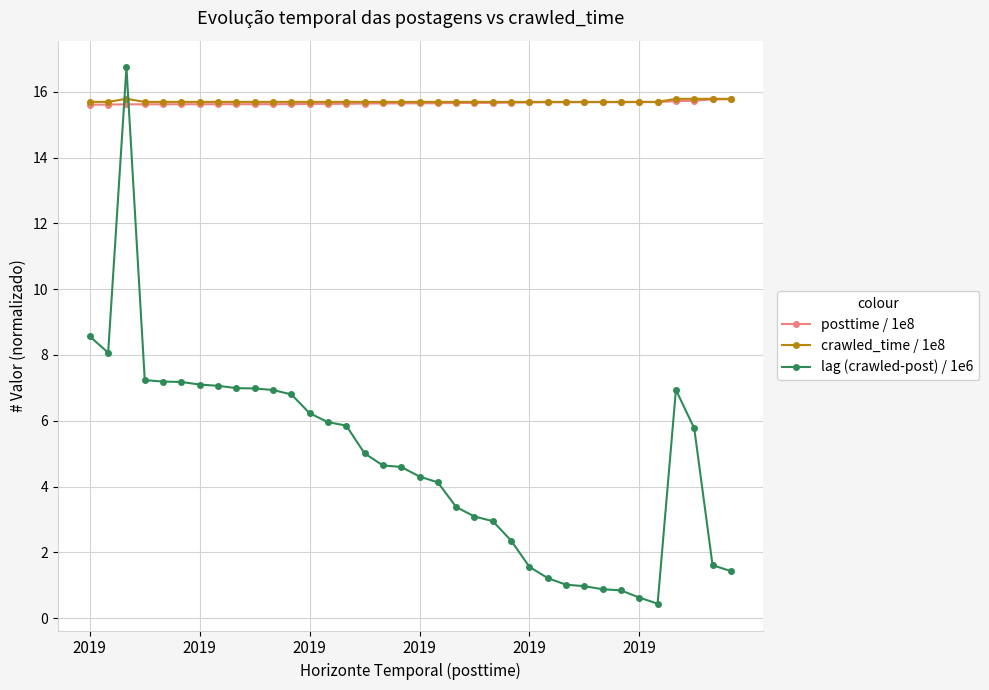

What is the value of the posttime / 1e8 point at the 15th from the left?

15.6